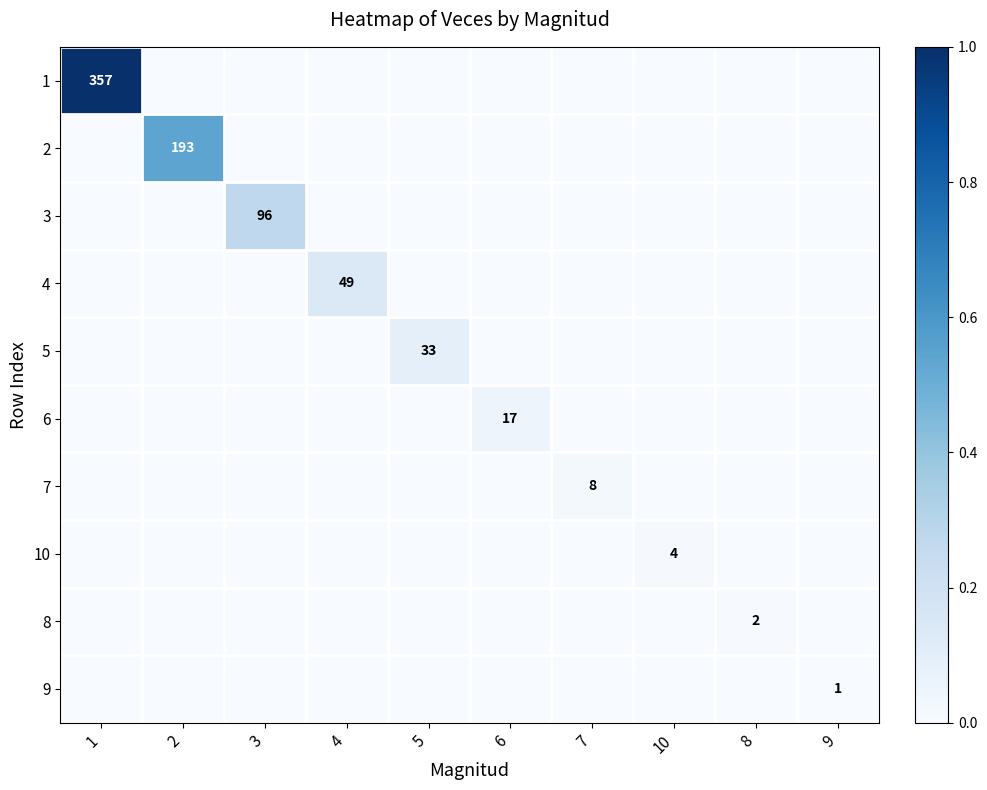

How many series are shown in this chart?

10